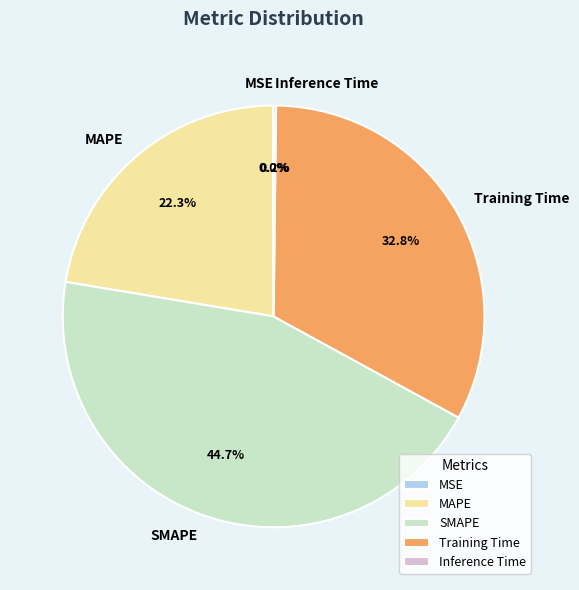

Does Training Time account for over 50% of the chart?

No